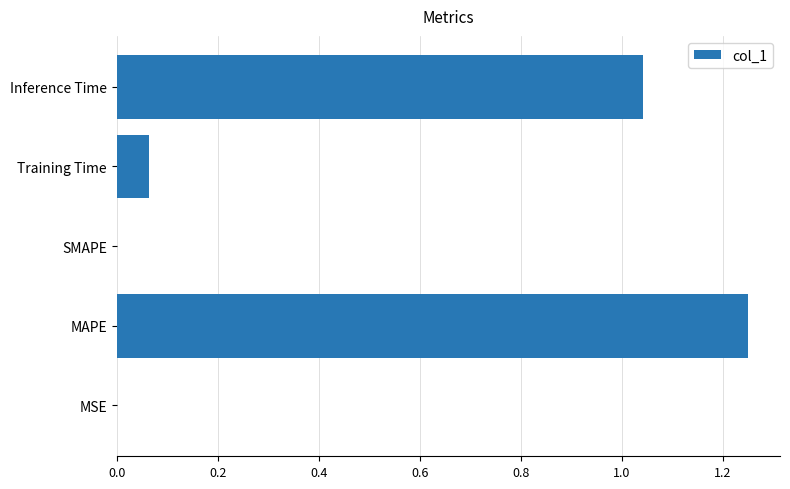

Which category has the highest value across all series?

MAPE